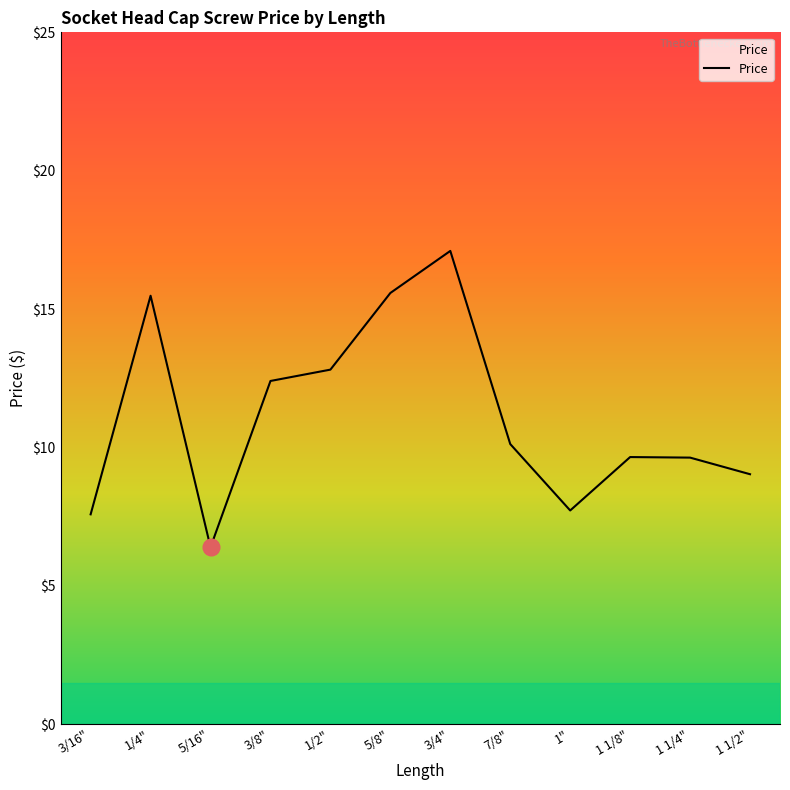

The chart shows a value of 9.7 at 1 1/8". True or false?

True